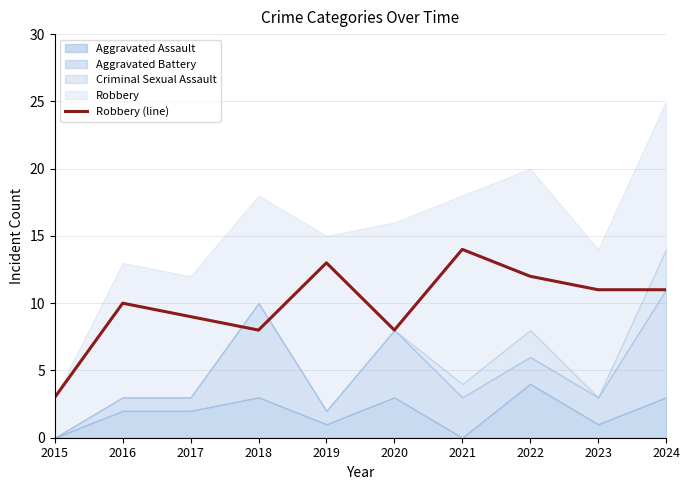

Rank the categories by value from lowest to highest.

2015, 2018, 2020, 2017, 2016, 2023, 2024, 2022, 2019, 2021